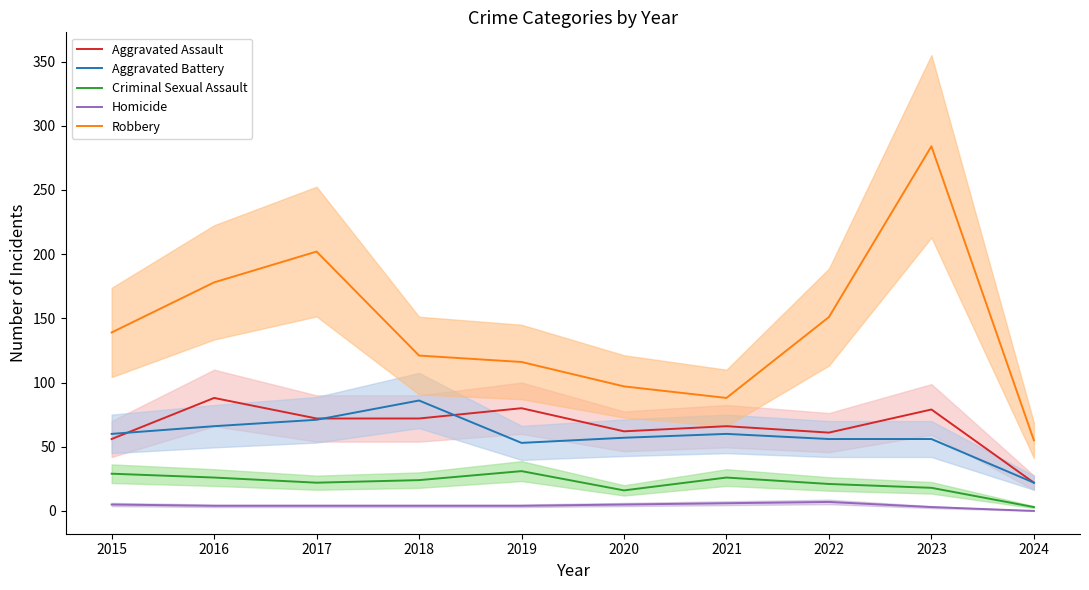

Is it true that Criminal Sexual Assault equals 4 at 2020?

False